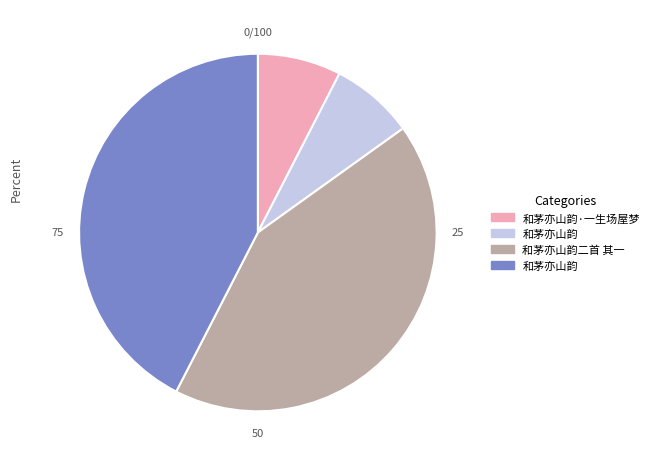

Does any single category account for the majority?

No